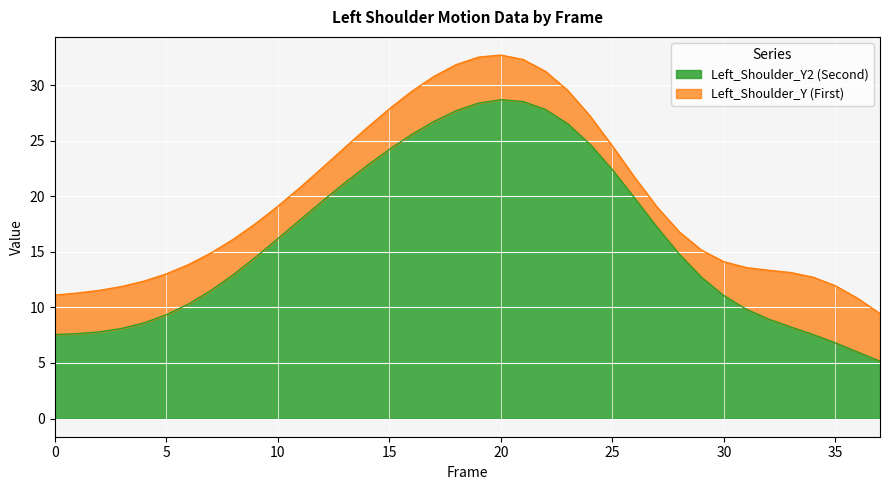

How many data points in Left_Shoulder_Y2 are above 14?

20